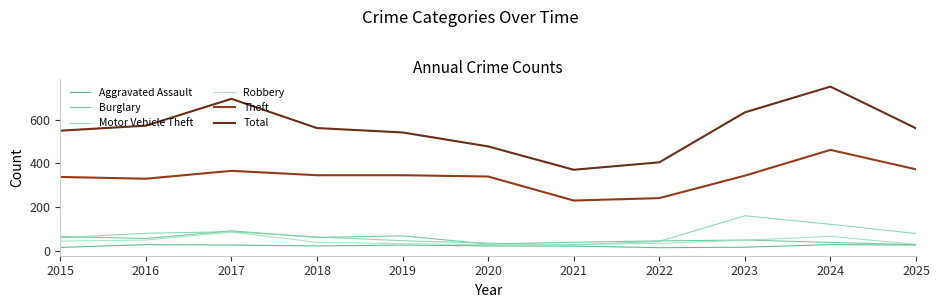

How many lines are shown in the chart?

6